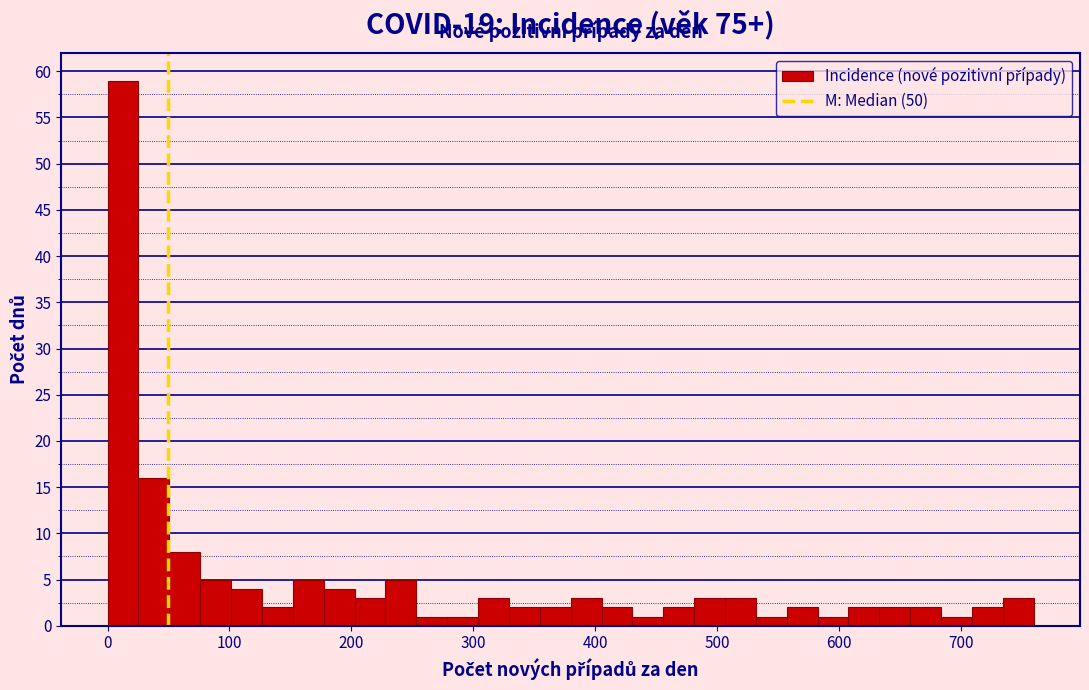

Around what value on the x-axis is the tallest bar? Give the approximate position of its centre, as read against the axis.

10